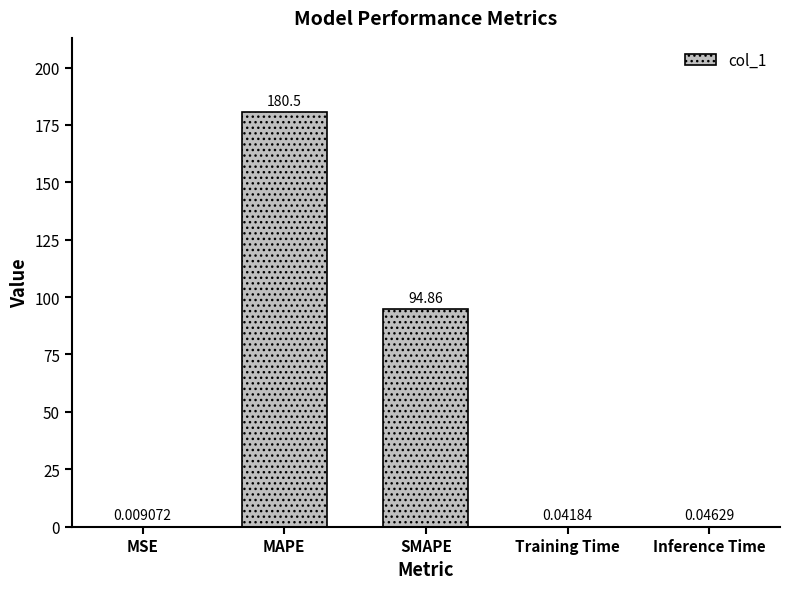

Which category has the highest value across all series?

MAPE